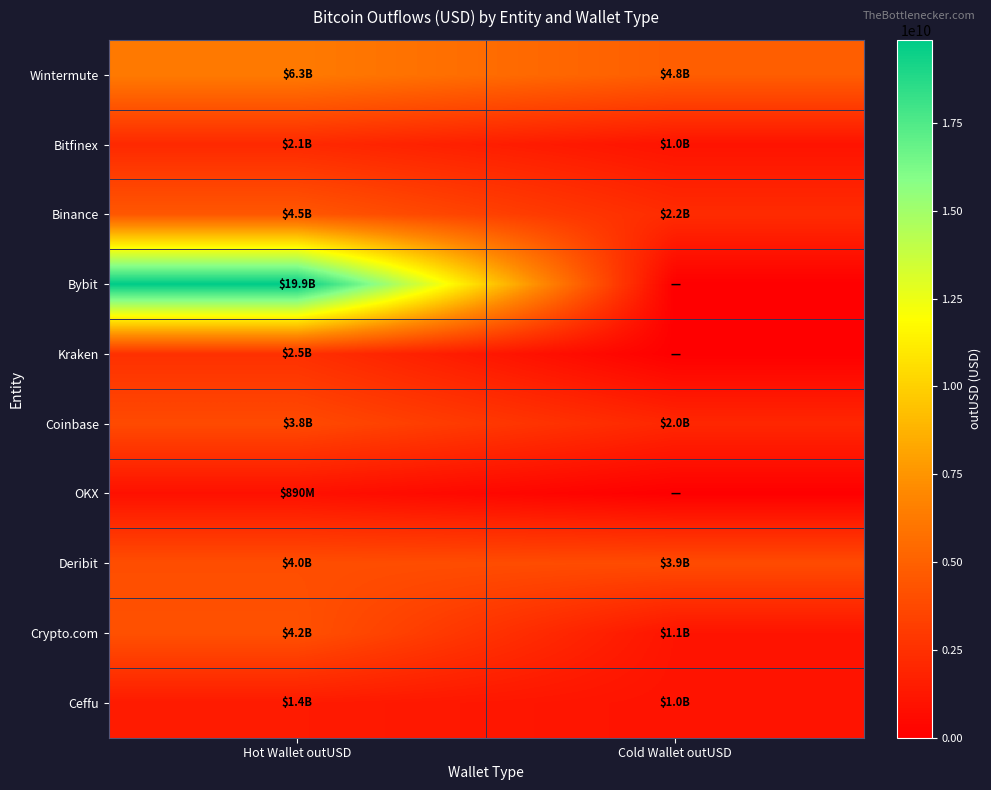

Between Hot Wallet outUSD and Cold Wallet outUSD, which series saw the biggest shift?

Bybit